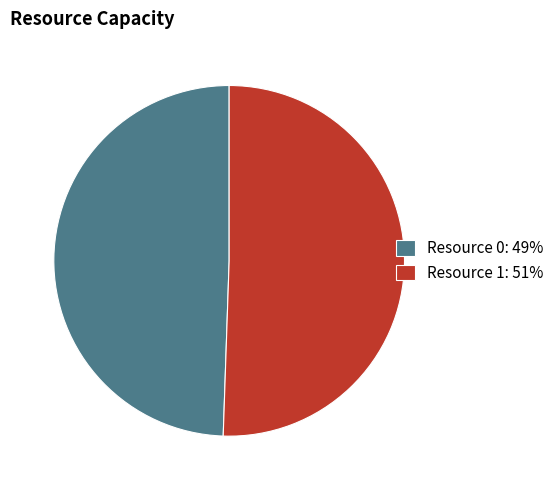

True or false: Resource 1: 51% accounts for 36% of the total.

False